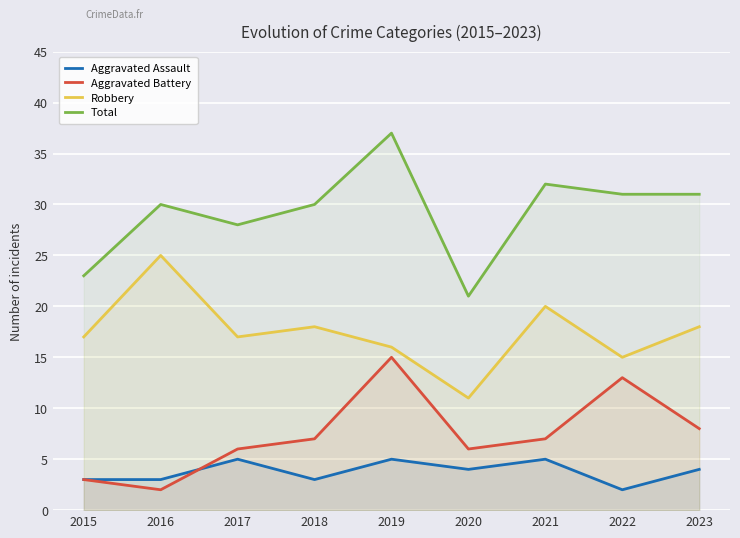

True or false: Total and Aggravated Assault intersect in this chart.

False